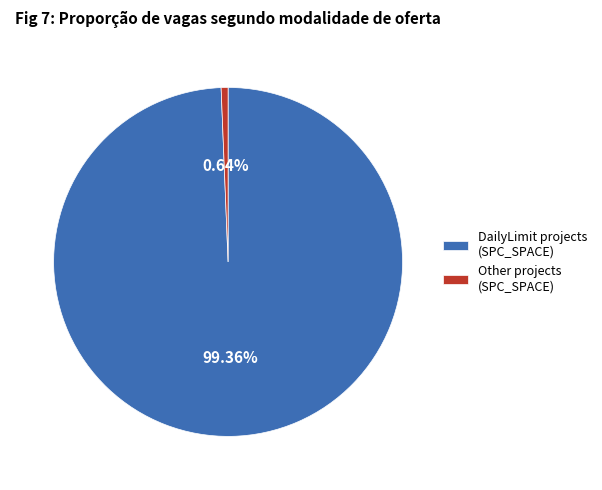

Which category has the biggest portion of the pie?

DailyLimit projects (SPC_SPACE)